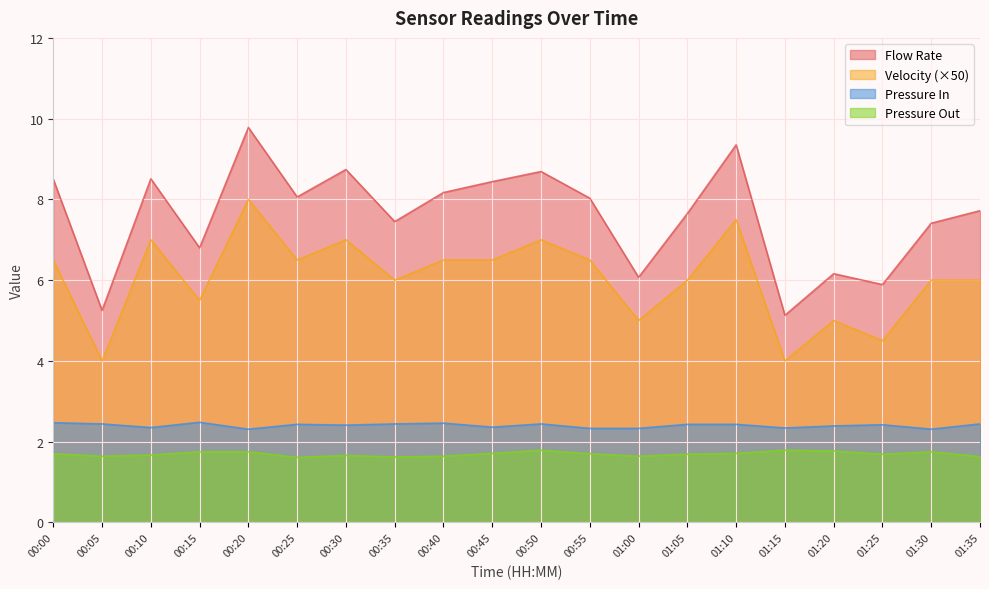

How many interior local peaks does the Pressure In series have?

5